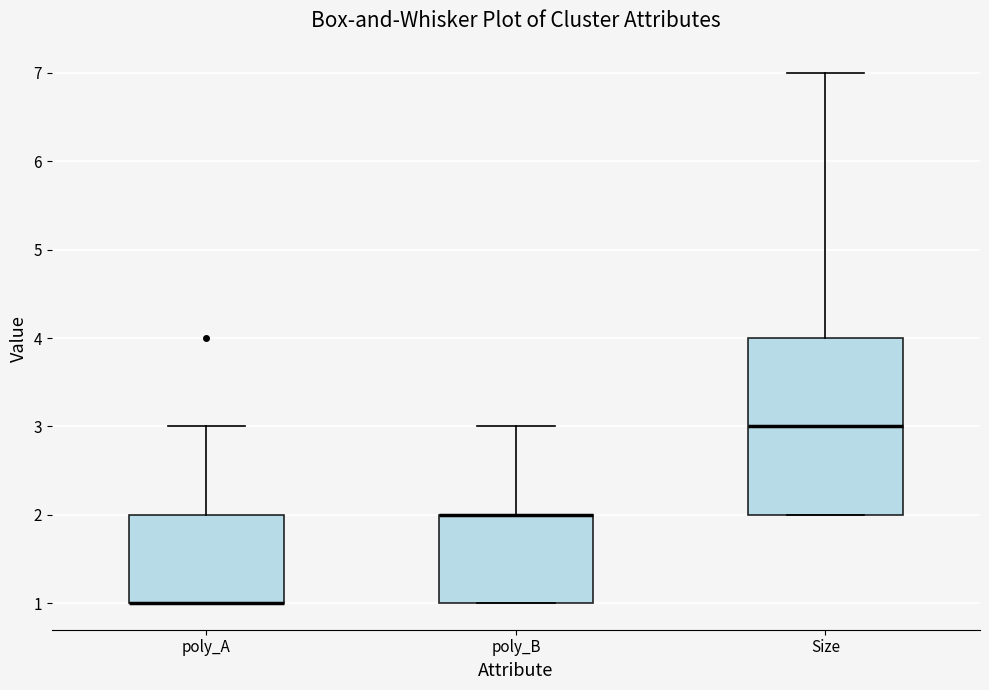

Which box is the tallest, from its lower edge to its upper edge?

Size